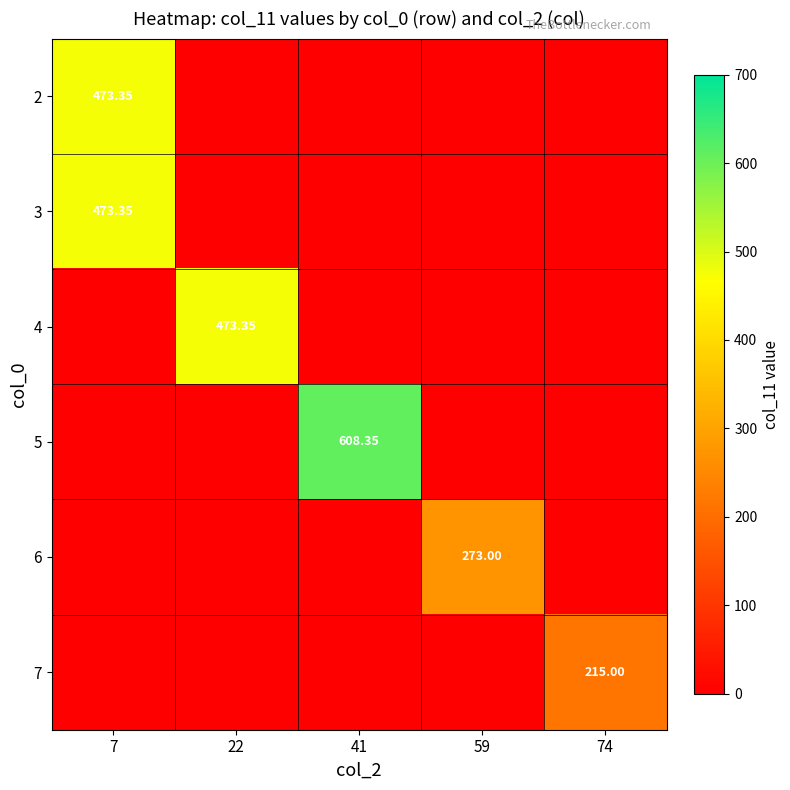

At which category is the sum across all series the highest?

7